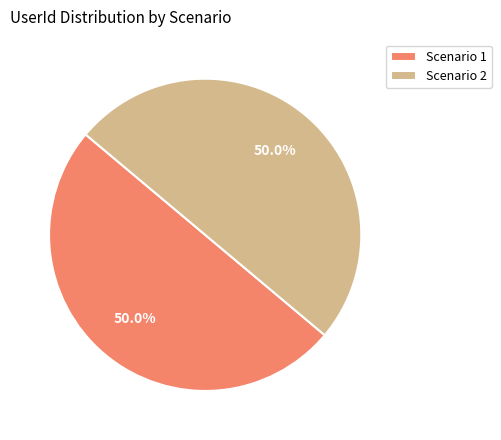

What is the ratio of the value at Scenario 2 to the value at Scenario 1?

1.0